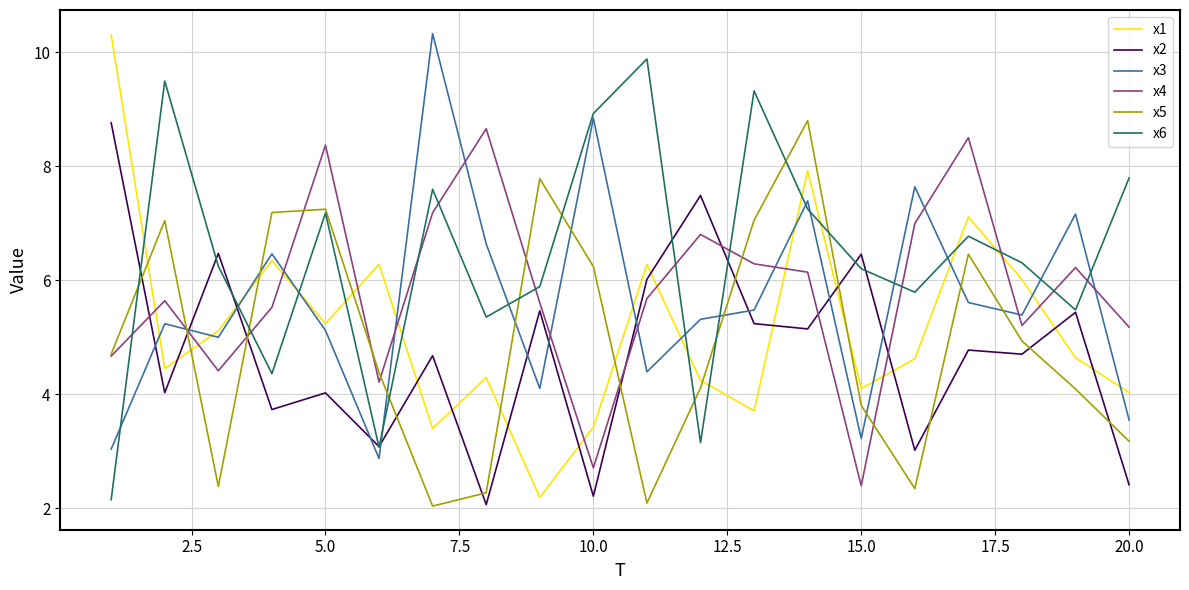

True or false: x2 and x1 cross at least once.

True